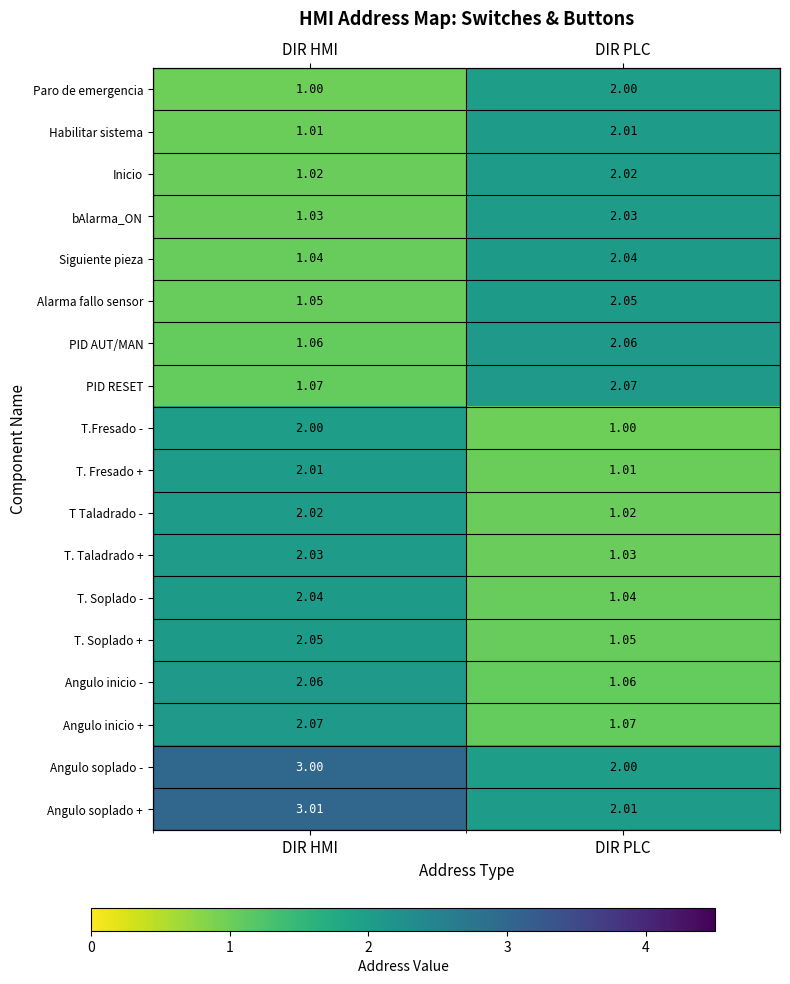

Where is T.Fresado - nearest to the value 1?

DIR PLC